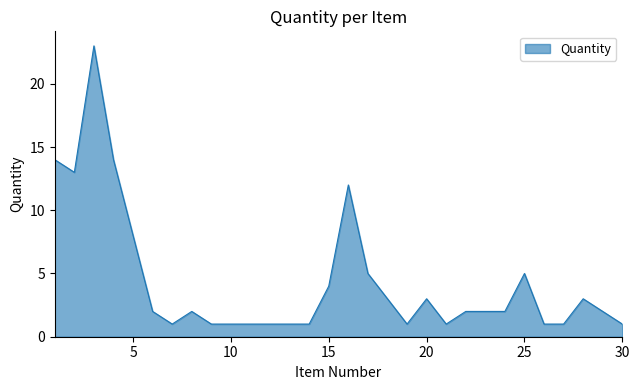

What is the difference between the maximum and minimum values?

22